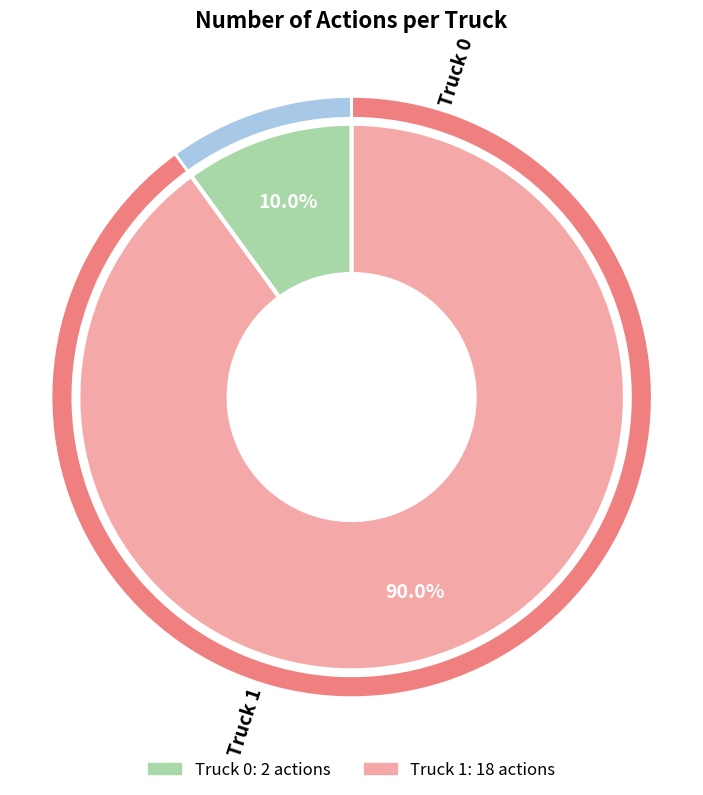

True or false: Truck 0 accounts for 10% of the total.

True